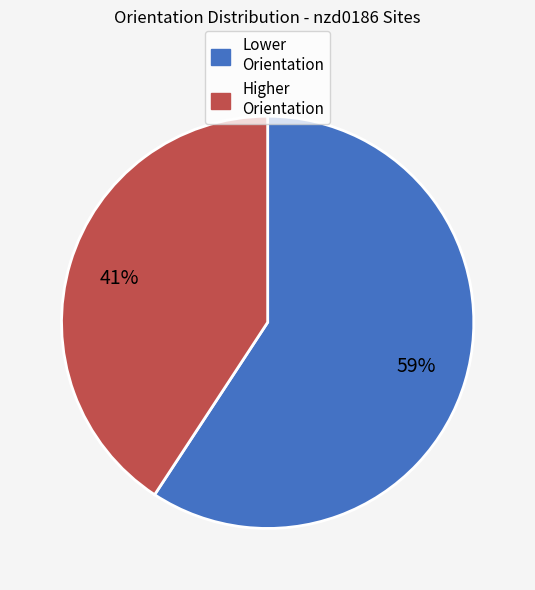

To the nearest percent, what is the difference between the largest and smallest slice percentages?

18%